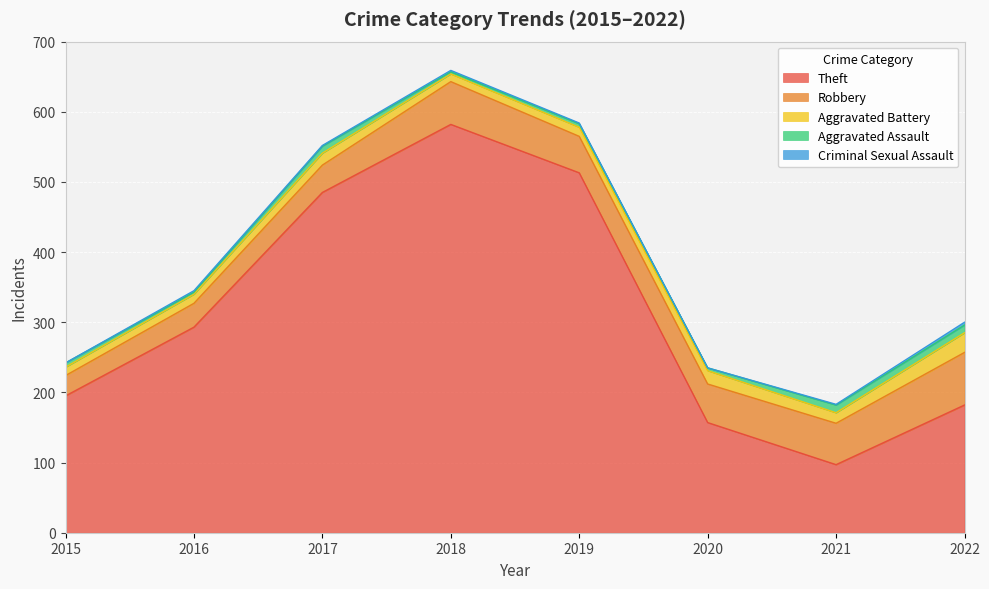

What is the difference between the highest and lowest values at 2017?

484